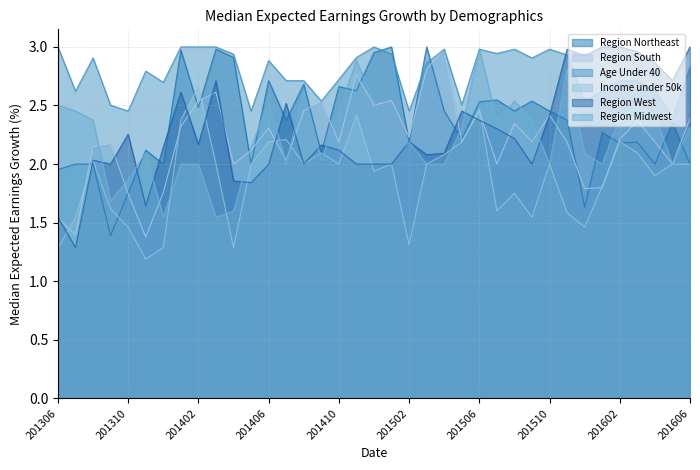

Is the value of Region South at 201409 greater than the value of Income under 50k at 201408?

Yes